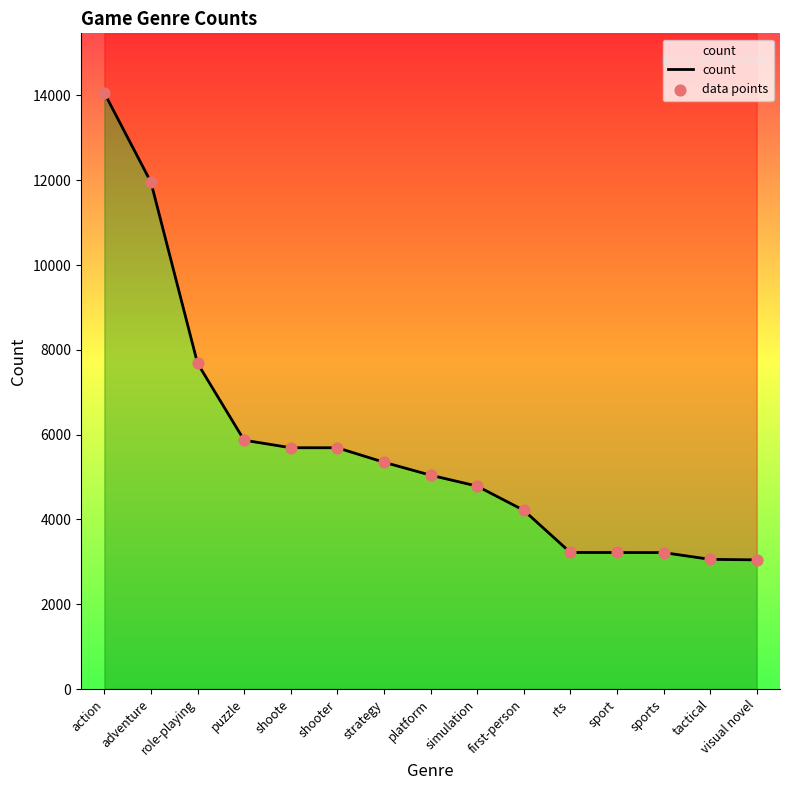

At which category is the sum across all series the highest?

action